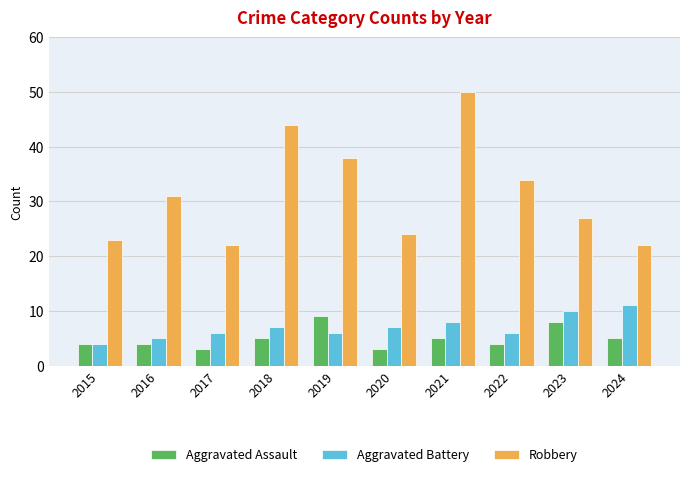

The Aggravated Battery series shows 7 at 2018. True or false?

True